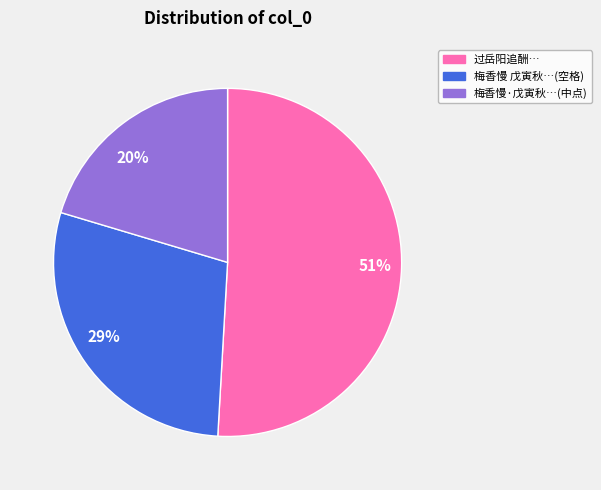

The 29% slice represents 19% of the pie. True or false?

False